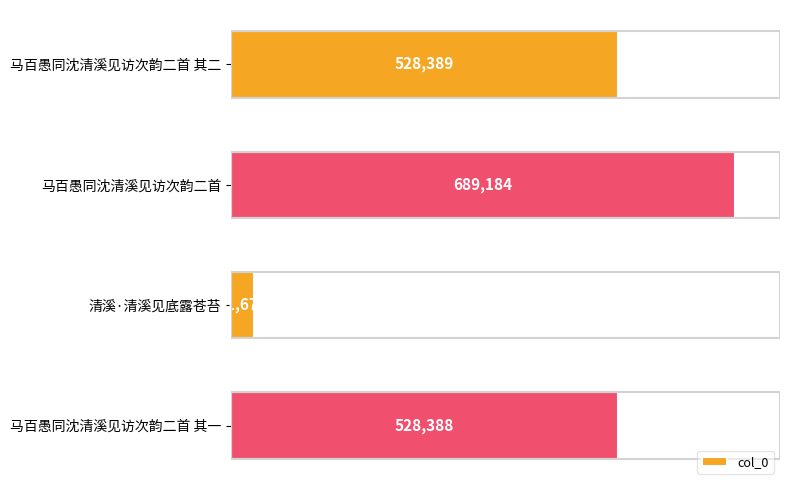

Rank the categories by value from lowest to highest.

清溪·清溪见底露苍苔, 马百愚同沈清溪见访次韵二首 其一, 马百愚同沈清溪见访次韵二首 其二, 马百愚同沈清溪见访次韵二首